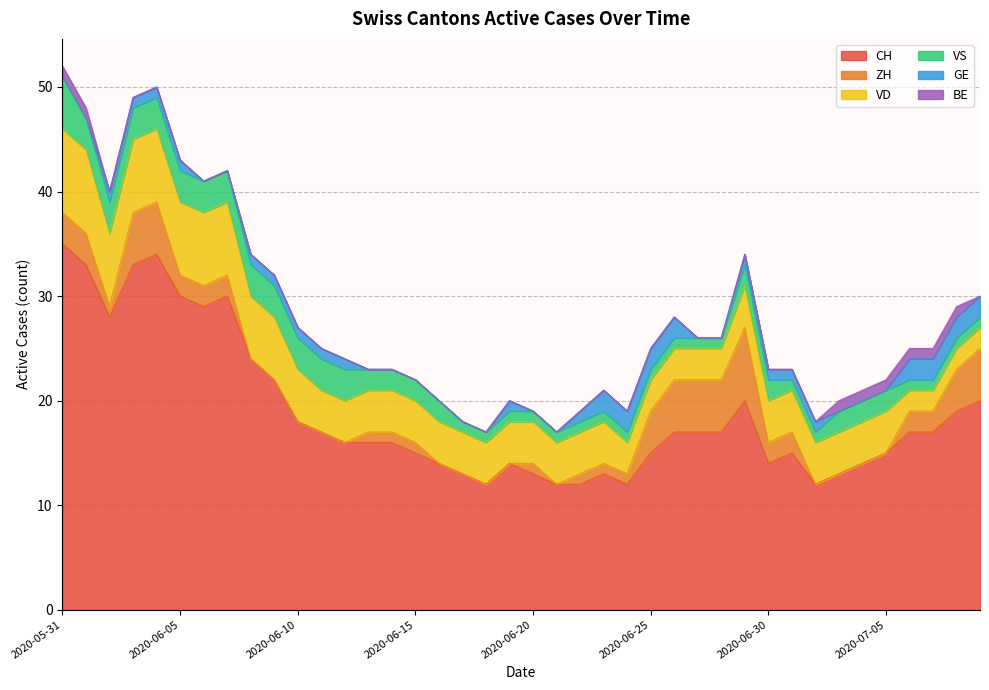

How many distinct data groups are displayed?

6